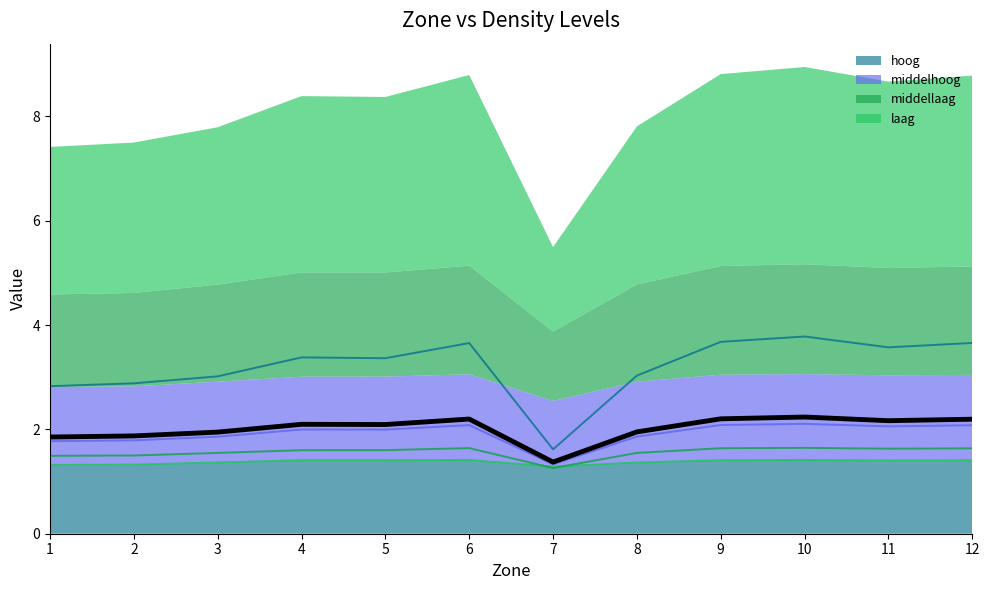

Reading left to right, extract all data points from this chart.

1.9	1.9	1.9	2.1	2.1	2.2	1.4	2.0	2.2	2.2	2.2	2.2